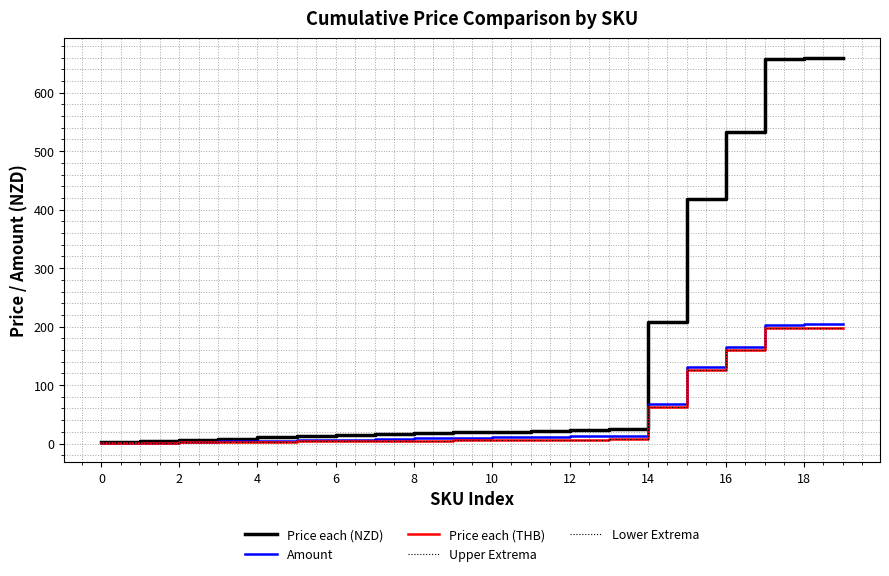

Is this an area chart (filled region under the line)?

No